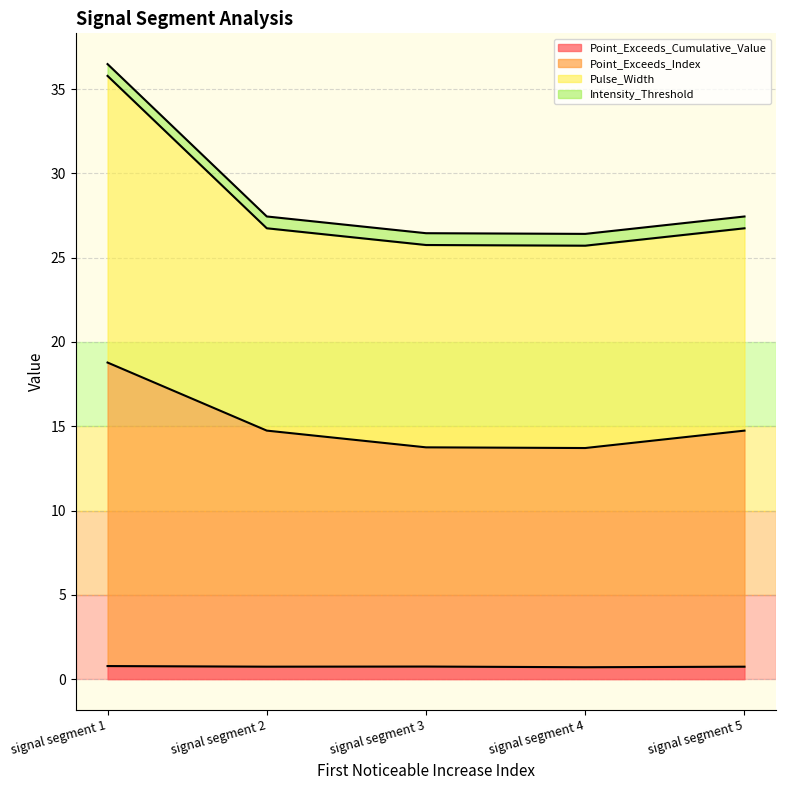

How many data points does each series have?

5